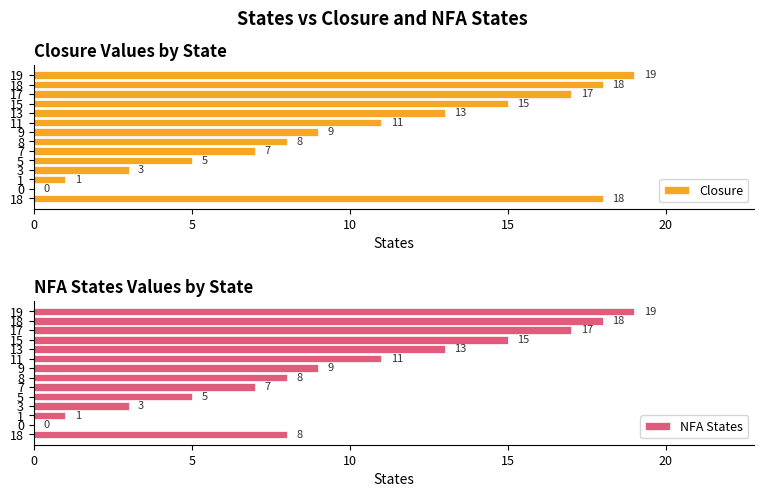

Read the NFA States value at 7, to the nearest 5.

5